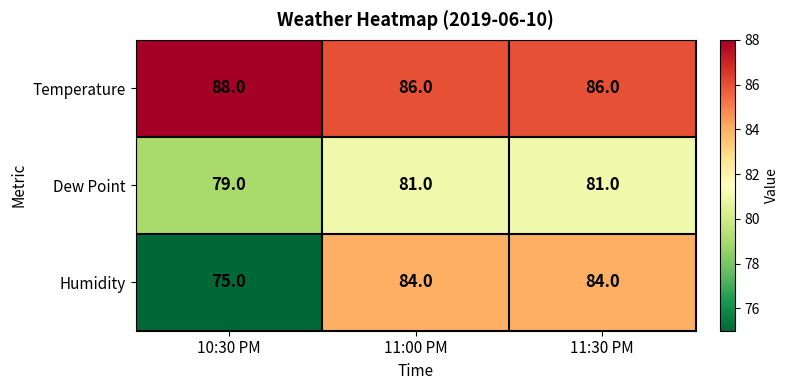

Which category has the highest value across all series?

10:30 PM